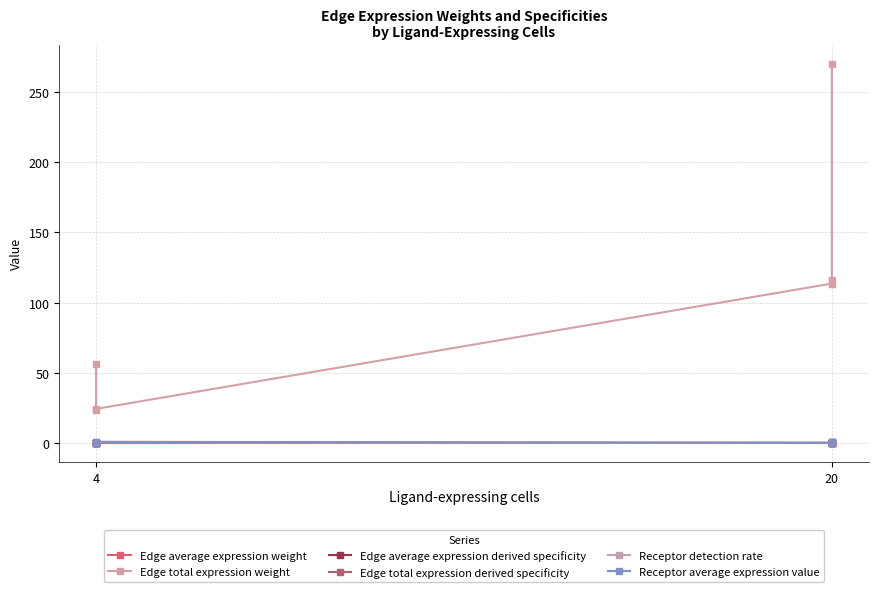

What are all the series names shown in the legend?

Edge average expression weight, Edge total expression weight, Edge average expression derived specificity, Edge total expression derived specificity, Receptor detection rate, Receptor average expression value